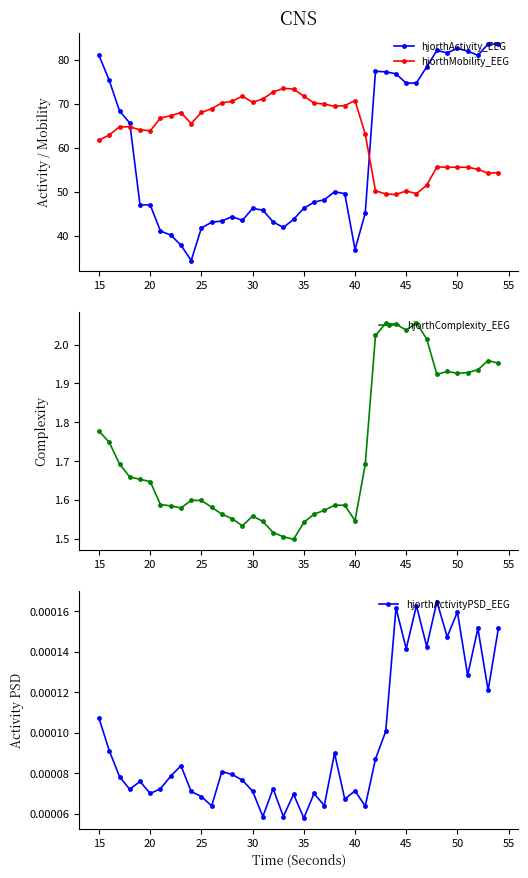

The hjorthMobility_EEG series shows 116.9 at 40. True or false?

False